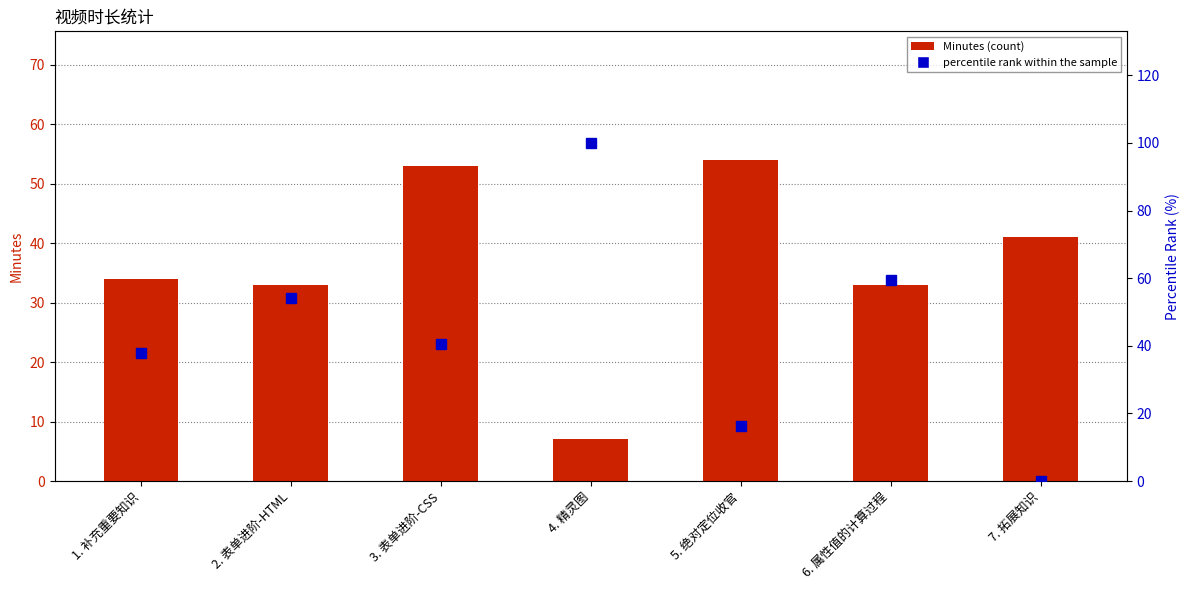

What is the value of the percentile rank within the sample bar at the 3rd from the left?

40.5